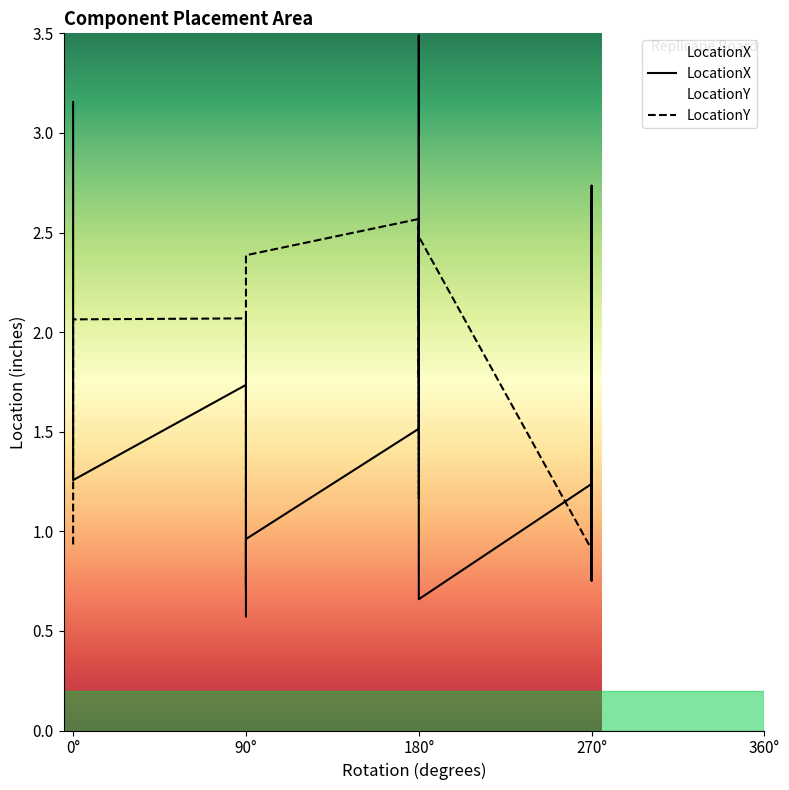

What is the smallest value displayed?

0.6